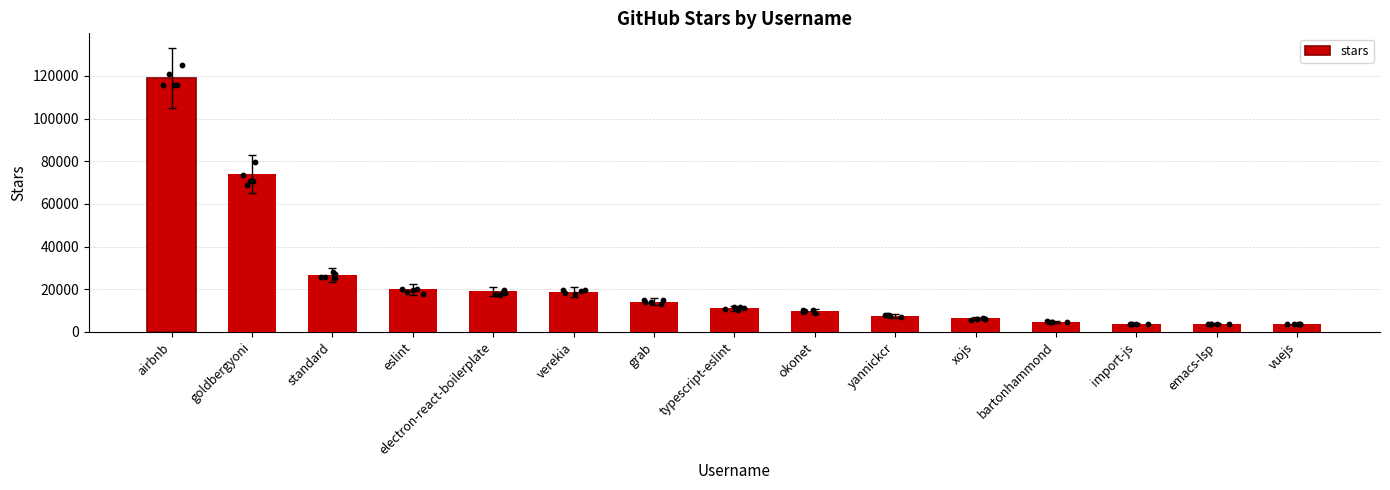

What is the ratio of the value at import-js to the value at grab?

0.3